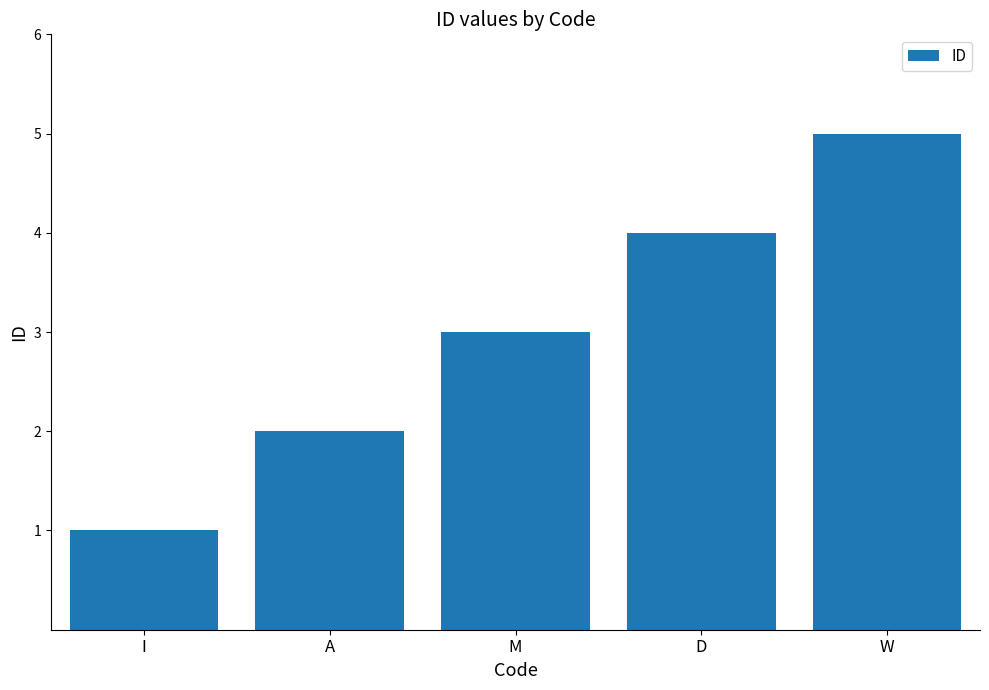

The chart shows a value of 5 at W. True or false?

True